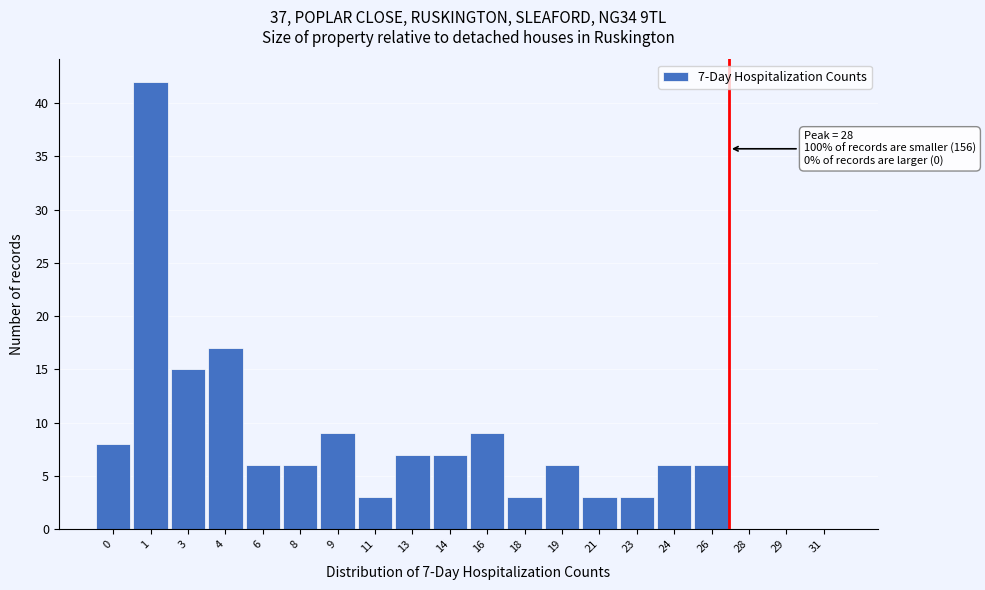

Reading right to left, extract all data points from this chart.

31=0	29=0	28=0	26=6	24=6	23=3	21=3	19=6	18=3	16=9	14=7	13=7	11=3	9=9	8=6	6=6	4=17	3=15	1=42	0=8